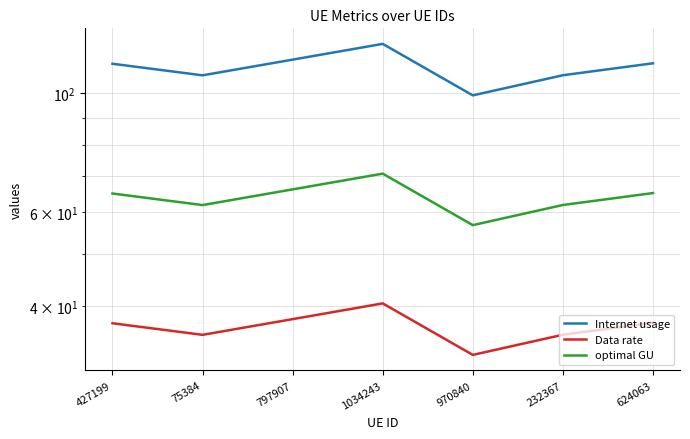

What is the maximum value for Data rate?

40.5